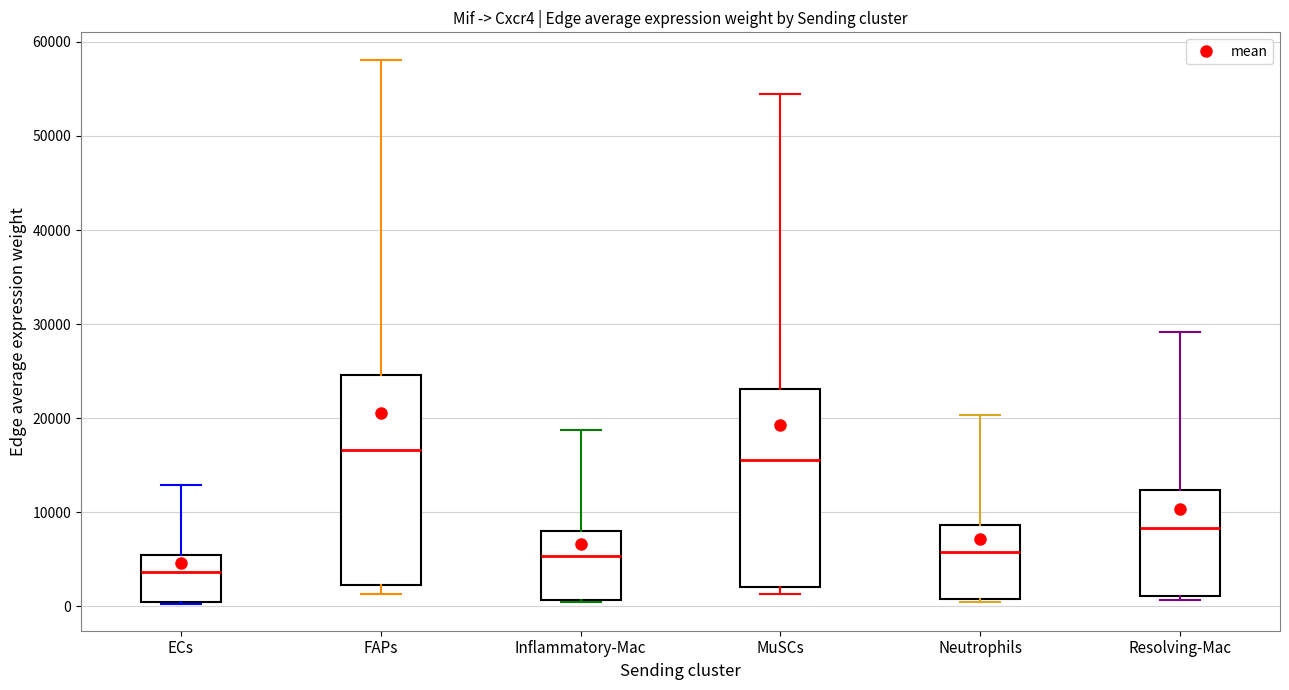

Which box's median line is the highest?

FAPs